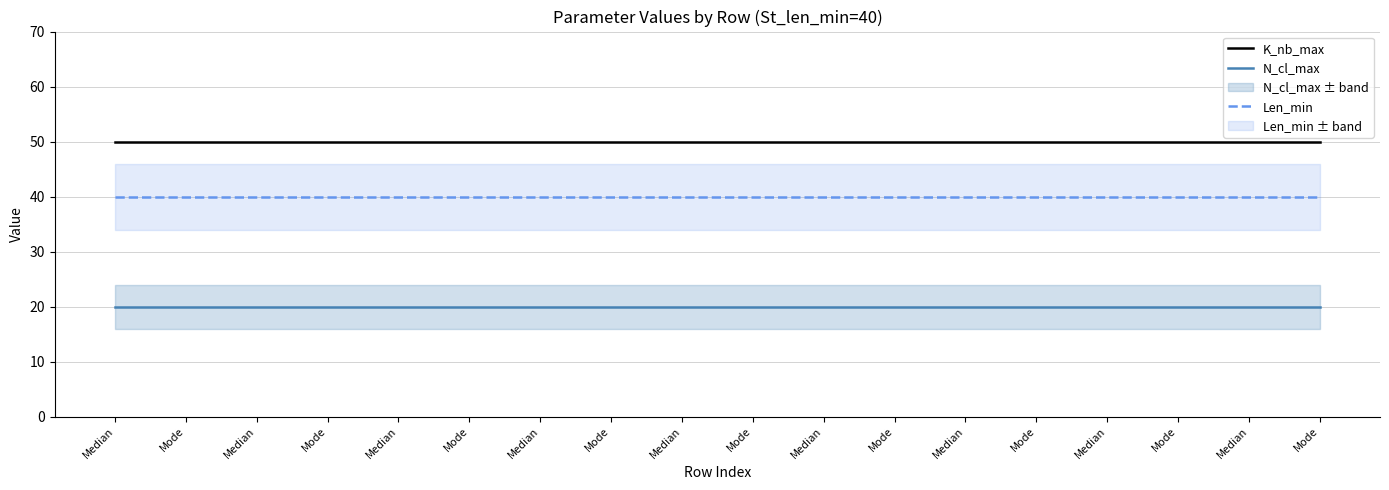

Between Mode and Median, which is larger?

Mode